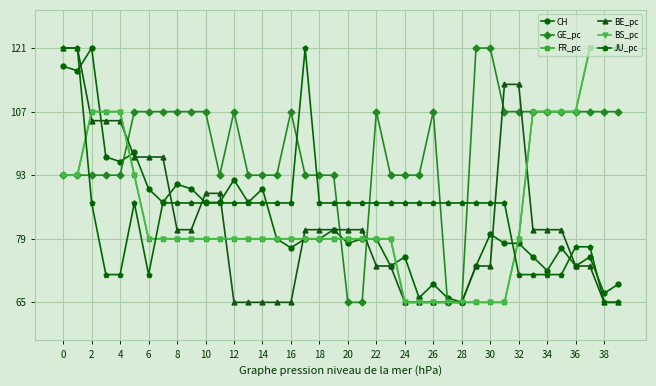

What is the average value of the FR_pc series?

85.3